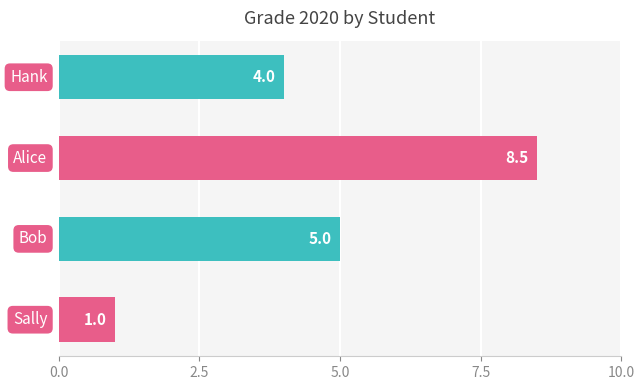

What is the sum of all values?

18.5